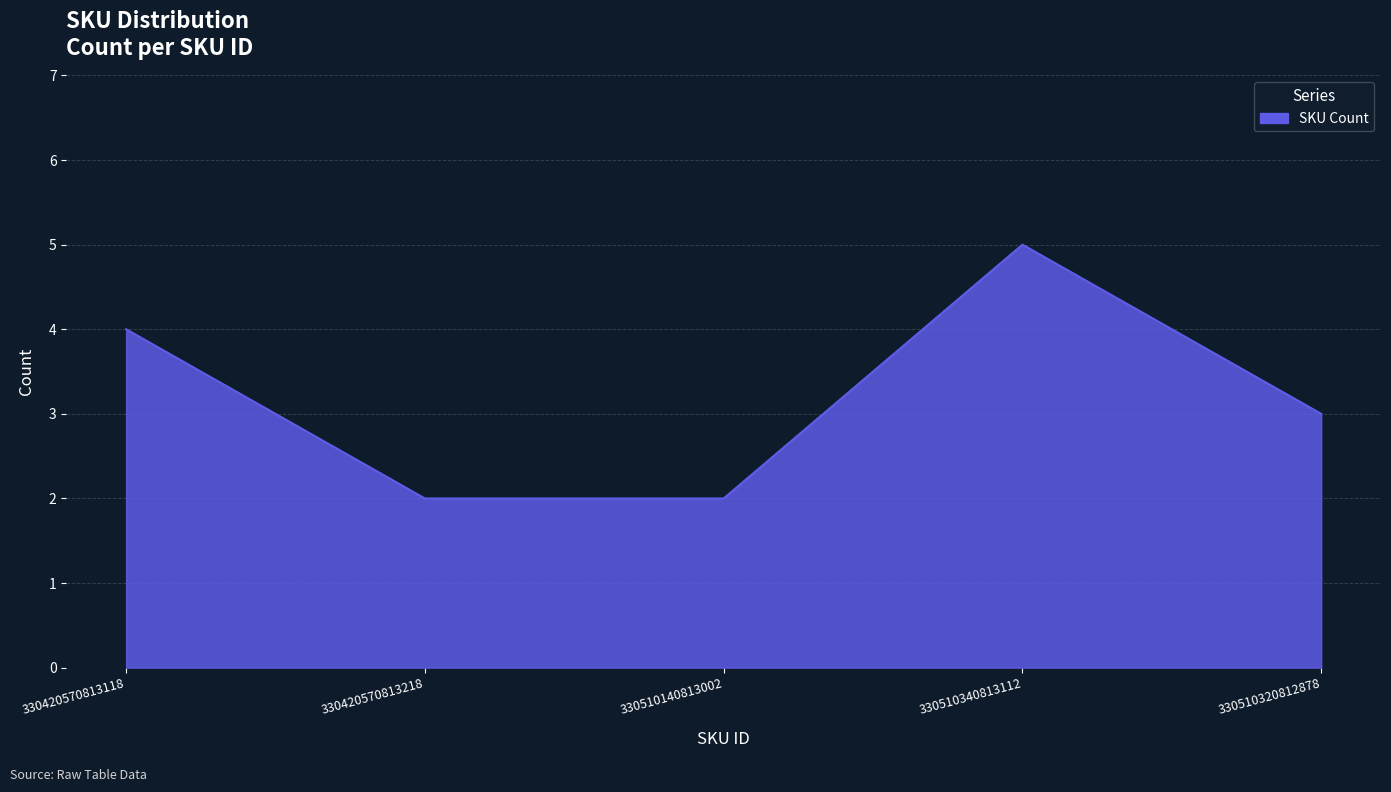

Which label corresponds to the largest value in the chart?

330510340813112